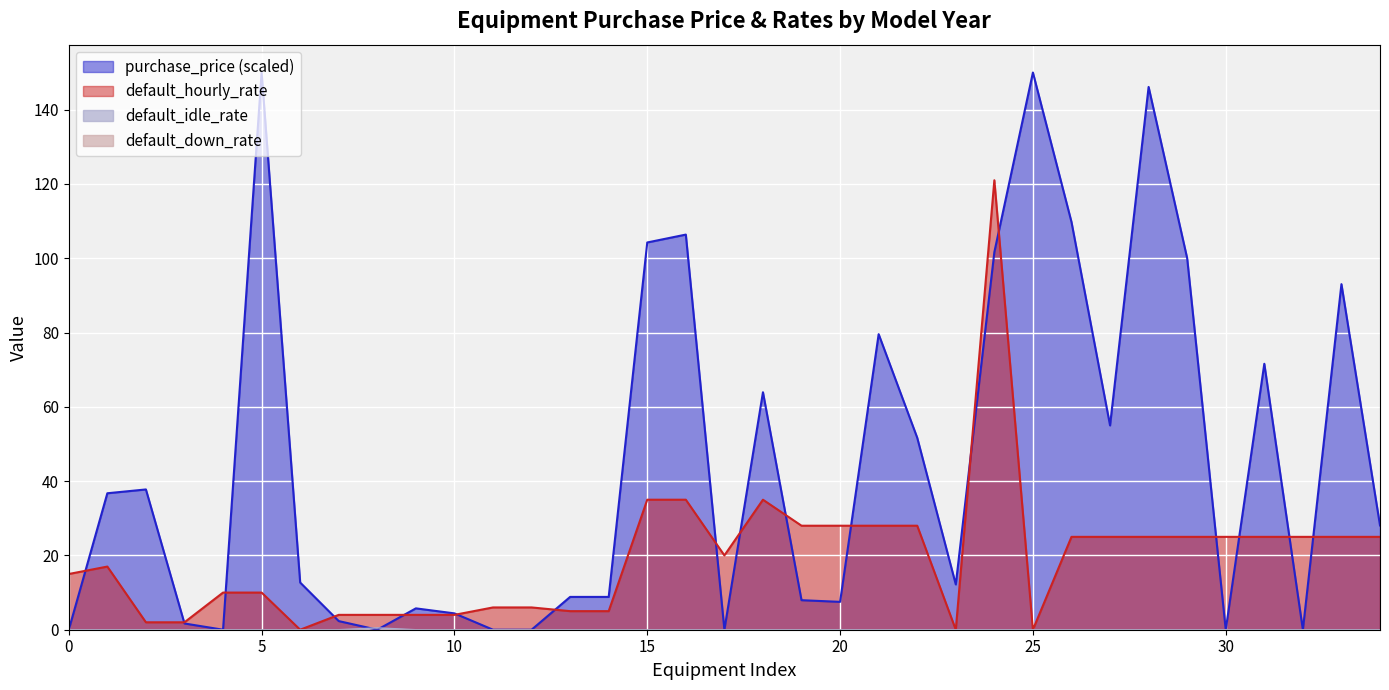

True or false: default_hourly_rate has more than 0 points higher than both neighbors.

True